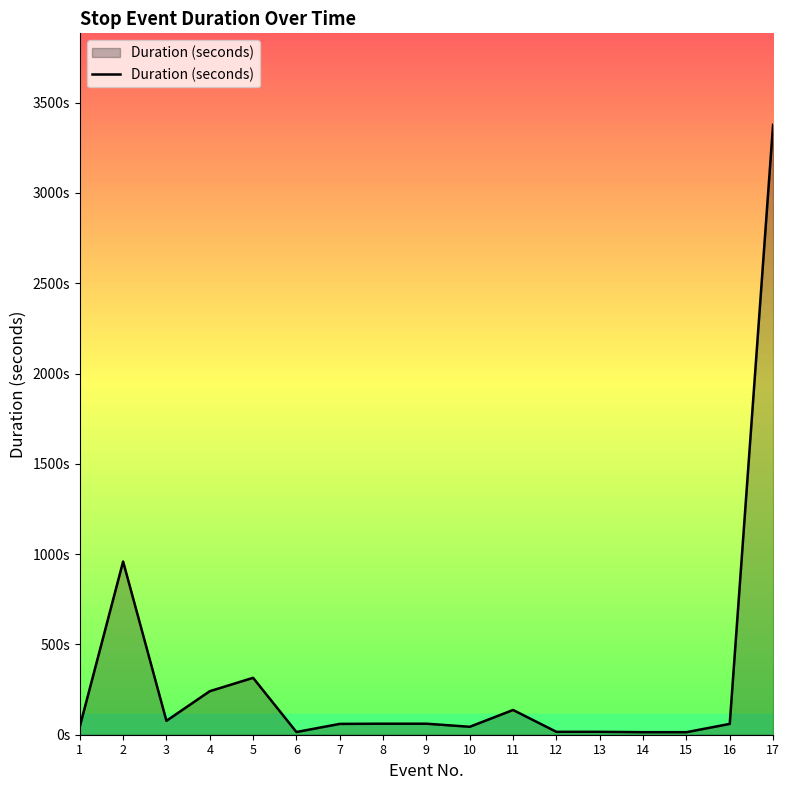

Does the chart display data point markers on the line(s)?

No